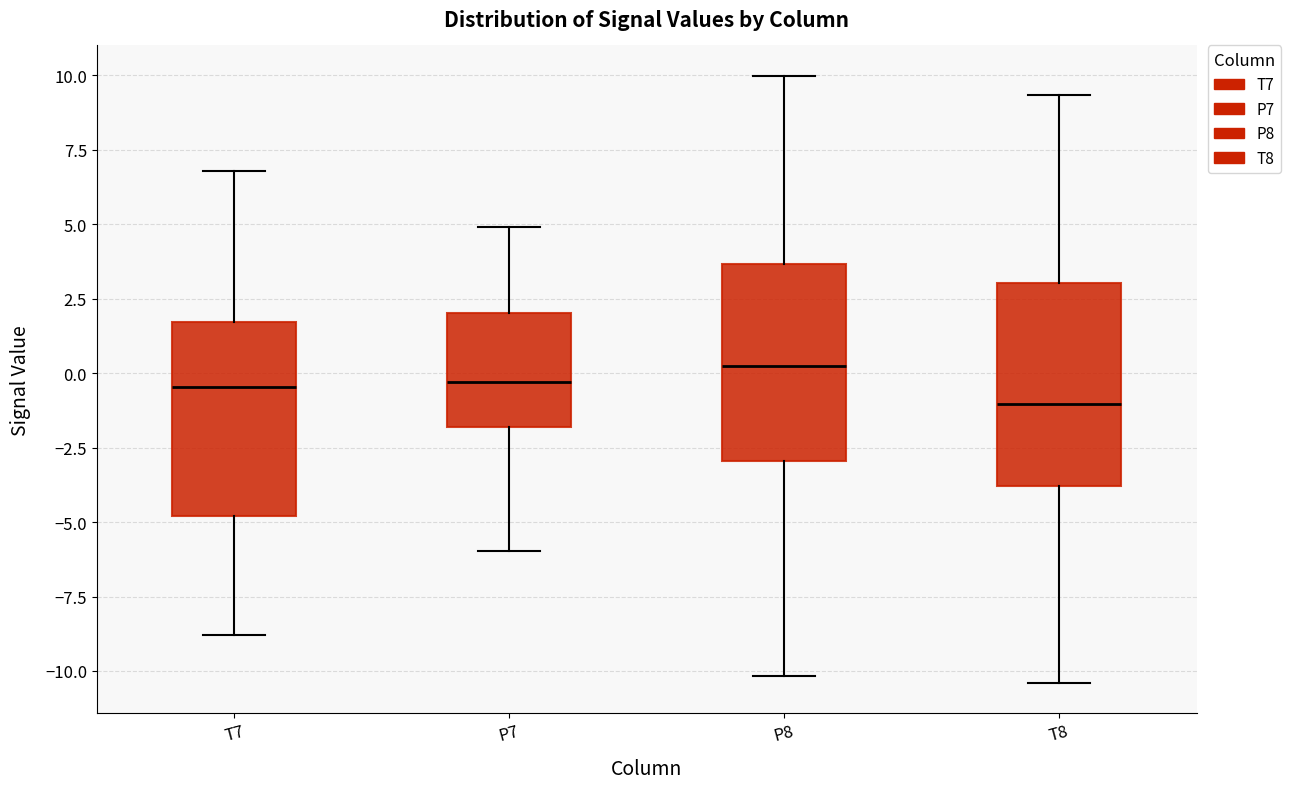

Reading left to right, transcribe this box plot: for each box, give where its median line is, the range the box spans, and where its two whiskers end, as read against the y-axis. The values are not printed on the chart, so give them approximately, as read against the axis.

T7: median -0.5, box -5.0 to 1.5, whiskers -9.0 to 7.0
P7: median -0.5, box -2.0 to 2.0, whiskers -6.0 to 5.0
P8: median 0.5, box -3.0 to 3.5, whiskers -10.0 to 10.0
T8: median -1.0, box -4.0 to 3.0, whiskers -10.5 to 9.5